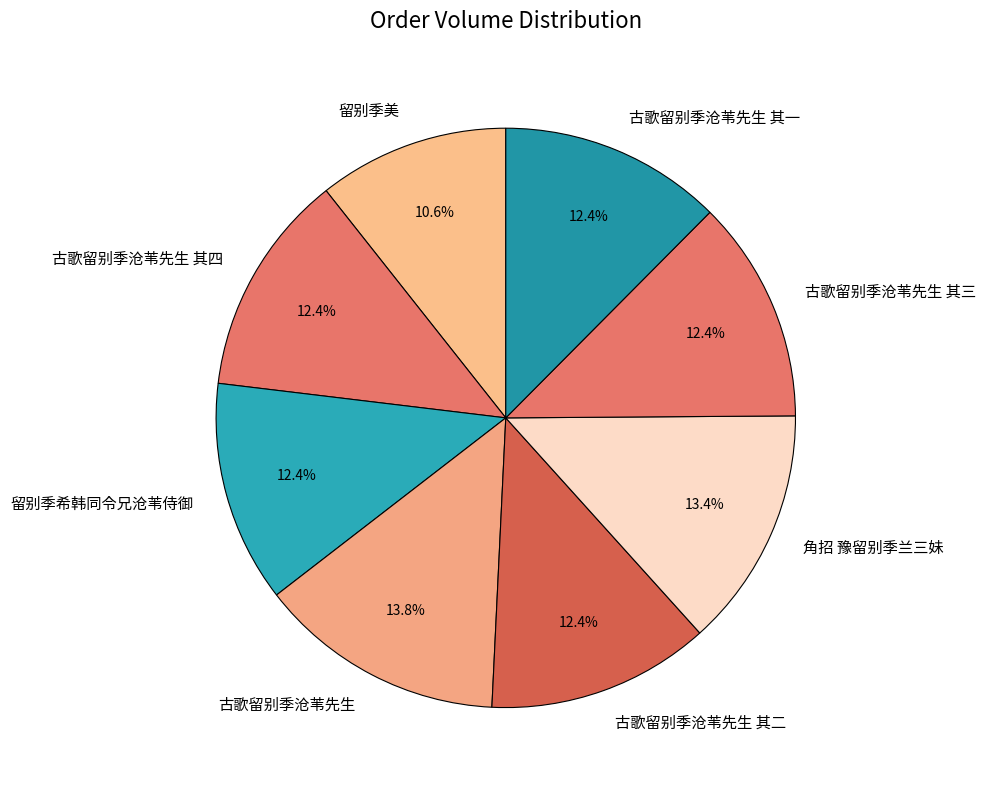

Between 留别季美 and 角招 豫留别季兰三妹, which is larger?

角招 豫留别季兰三妹